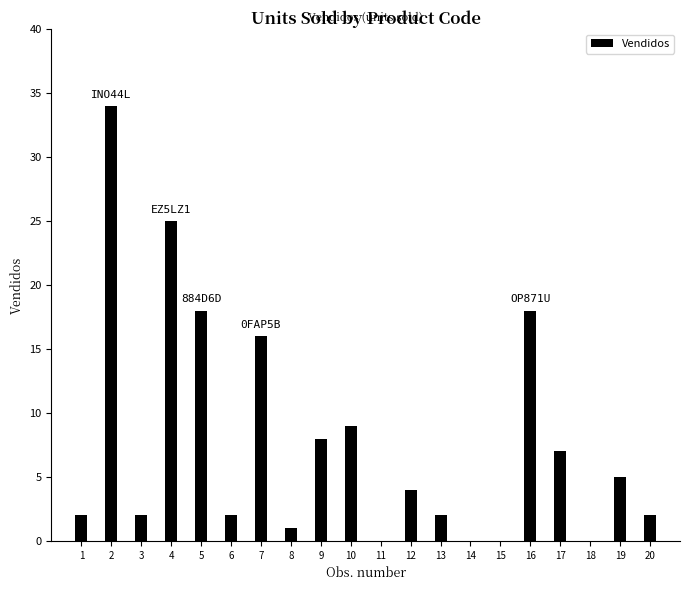

What is the sum of all values?

155